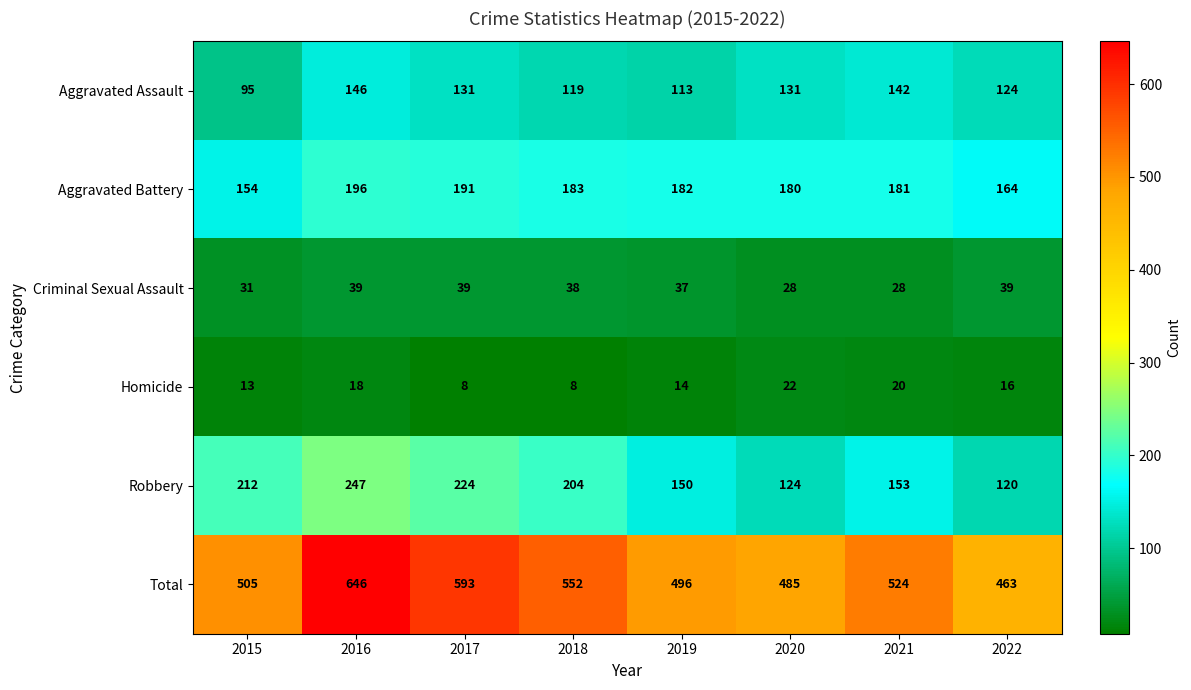

Is it true that Homicide equals 35 at 2021?

False